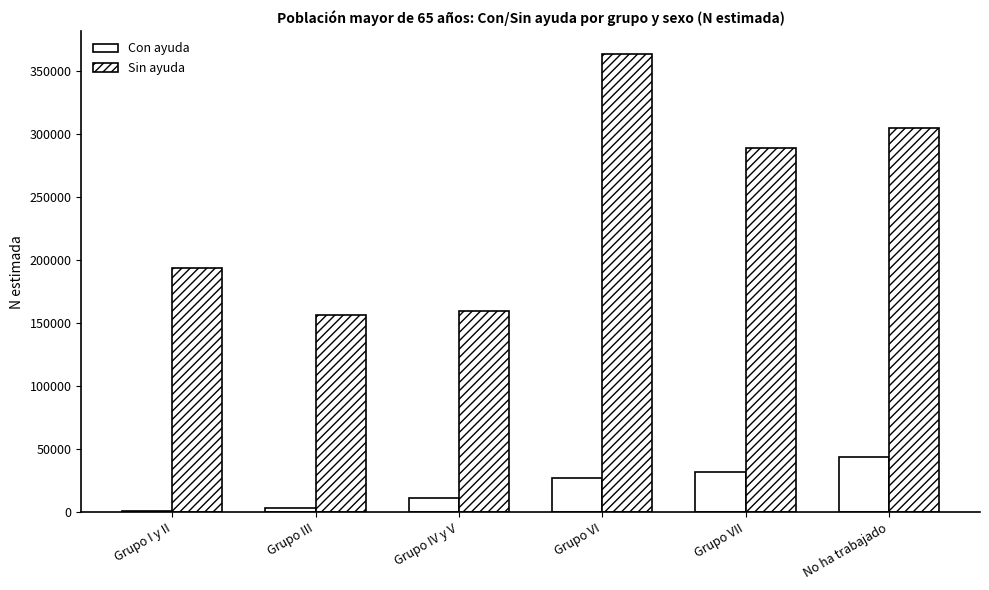

What is the difference between the Con ayuda values at Grupo III and Grupo I y II?

2976